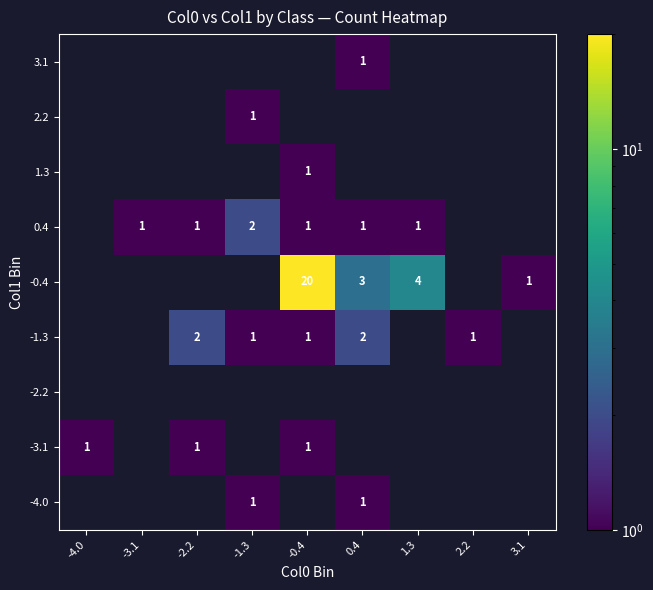

How many data points does each series have?

9